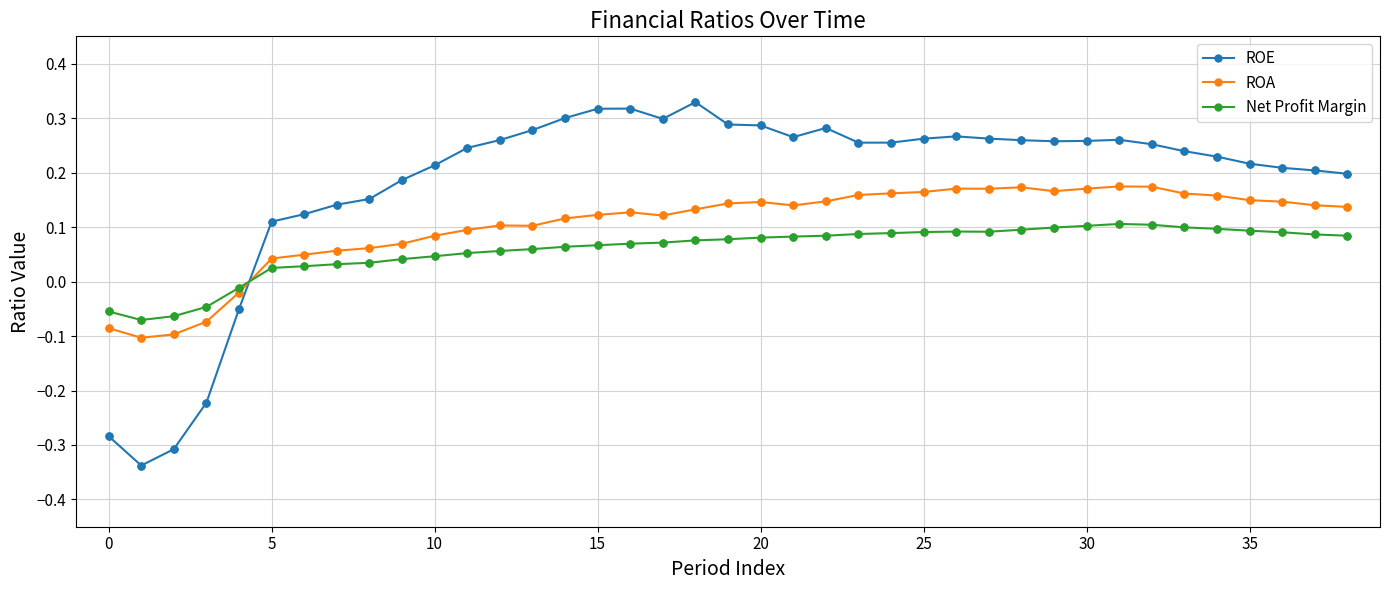

At how many categories does at least one series exceed 0?

34